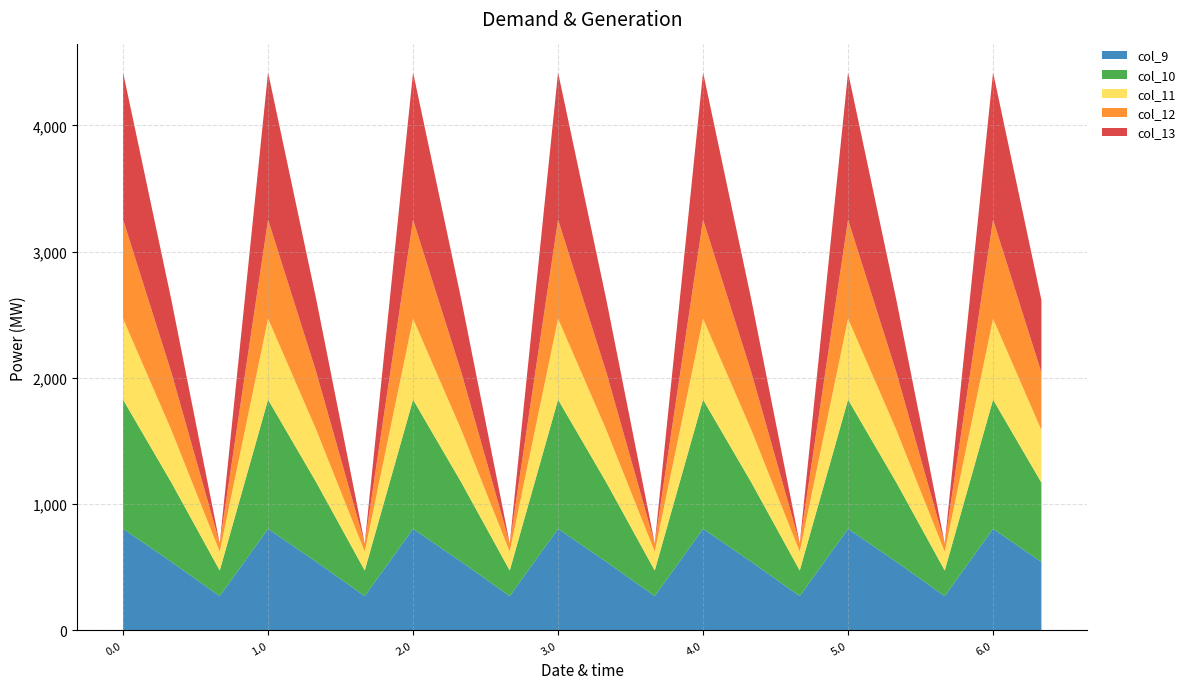

Reading left to right, list all the values displayed in this chart.

col_9: 0.0=804.0	0.1=542.1	0.2=271.1	1.0=804.0	1.1=542.1	1.2=271.1	2.0=804.0	2.1=542.1	2.2=271.1	3.0=804.0	3.1=542.1	3.2=271.1	4.0=804.0	4.1=542.1	4.2=271.1	5.0=804.0	5.1=542.1	5.2=271.1	6.0=804.0	6.1=542.1
col_10: 0.0=1023.2	0.1=628.1	0.2=202.5	1.0=1023.2	1.1=628.1	1.2=202.5	2.0=1023.2	2.1=628.1	2.2=202.5	3.0=1023.2	3.1=628.1	3.2=202.5	4.0=1023.2	4.1=628.1	4.2=202.5	5.0=1023.2	5.1=628.1	5.2=202.5	6.0=1023.2	6.1=628.1
col_11: 0.0=640.9	0.1=415.4	0.2=149.1	1.0=640.9	1.1=415.4	1.2=149.1	2.0=640.9	2.1=415.4	2.2=149.1	3.0=640.9	3.1=415.4	3.2=149.1	4.0=640.9	4.1=415.4	4.2=149.1	5.0=640.9	5.1=415.4	5.2=149.1	6.0=640.9	6.1=415.4
col_12: 0.0=784.4	0.1=456.1	0.2=65.2	1.0=784.4	1.1=456.1	1.2=65.2	2.0=784.4	2.1=456.1	2.2=65.2	3.0=784.4	3.1=456.1	3.2=65.2	4.0=784.4	4.1=456.1	4.2=65.2	5.0=784.4	5.1=456.1	5.2=65.2	6.0=784.4	6.1=456.1
col_13: 0.0=1167.2	0.1=574.0	0.2=-104.4	1.0=1167.2	1.1=574.0	1.2=-104.4	2.0=1167.2	2.1=574.0	2.2=-104.4	3.0=1167.2	3.1=574.0	3.2=-104.4	4.0=1167.2	4.1=574.0	4.2=-104.4	5.0=1167.2	5.1=574.0	5.2=-104.4	6.0=1167.2	6.1=574.0